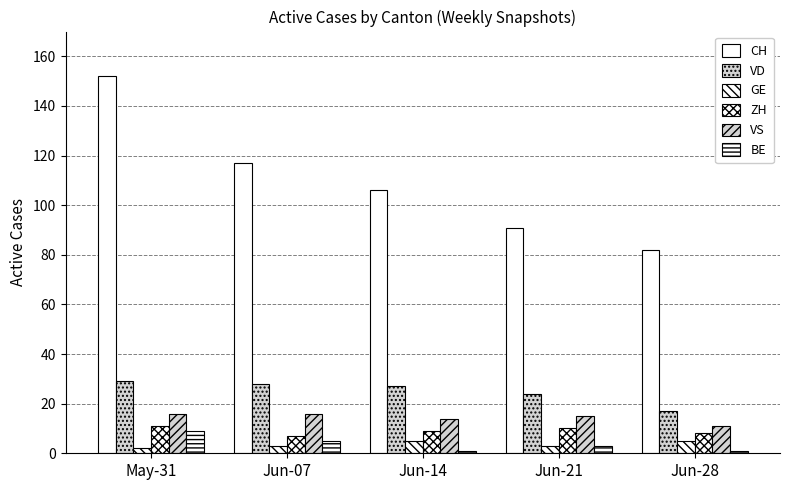

How many categories are shown in the chart?

5